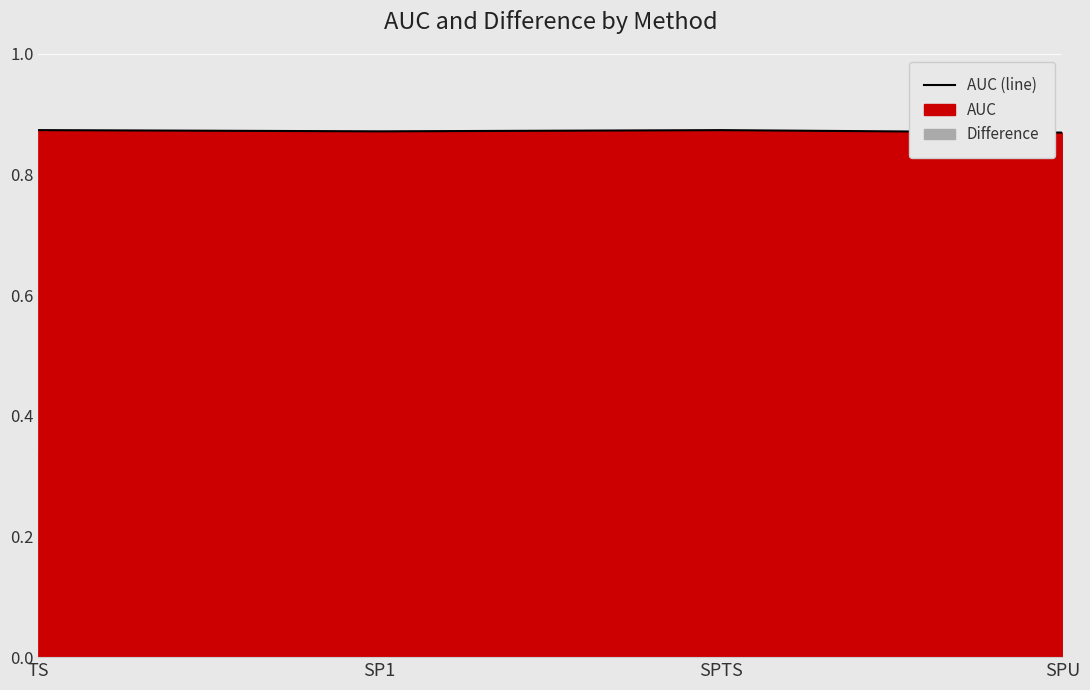

Reading left to right, list all the values displayed in this chart.

TS=0.9	SP1=0.9	SPTS=0.9	SPU=0.9